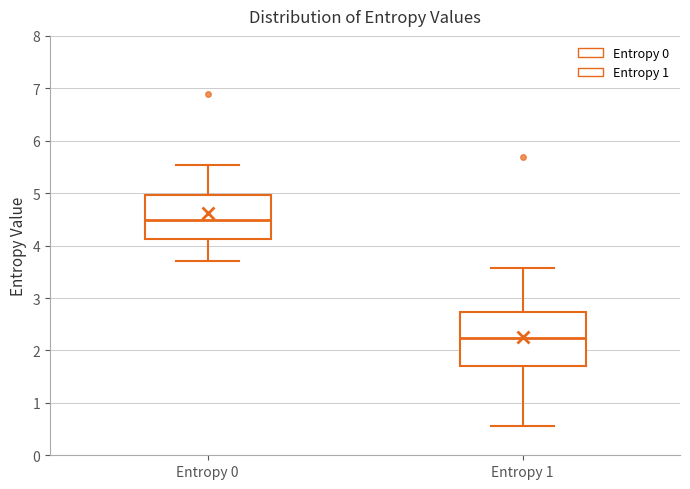

Reading left to right, read every box against the y-axis: the position of its median line, the range the box covers, and the ends of its whiskers. The values are not printed on the chart, so give them approximately, as read against the axis.

Entropy 0: median 4.5, box 4.1 to 5.0, whiskers 3.7 to 5.5
Entropy 1: median 2.2, box 1.7 to 2.7, whiskers 0.6 to 3.6